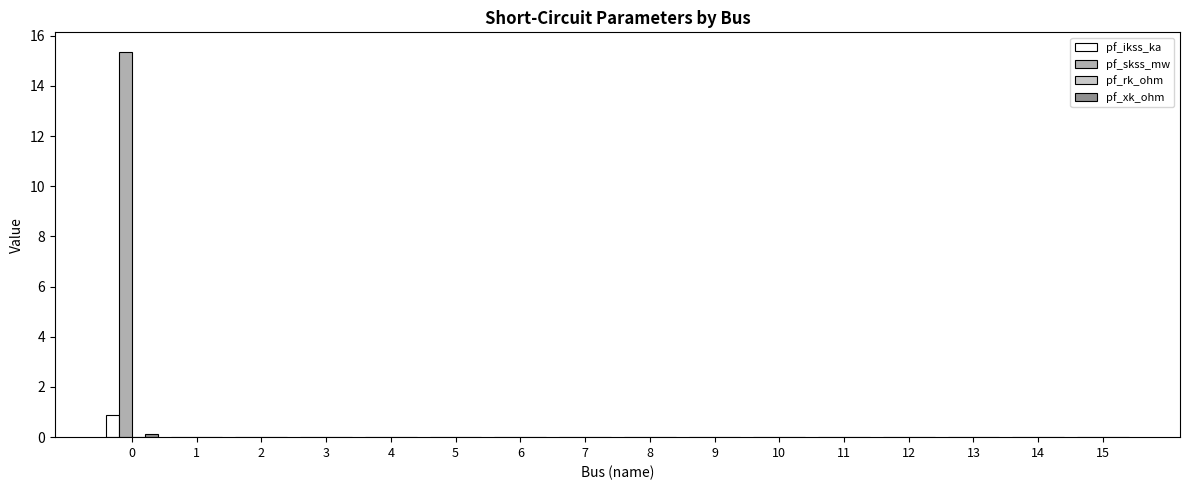

What is the maximum value shown in the chart?

15.4